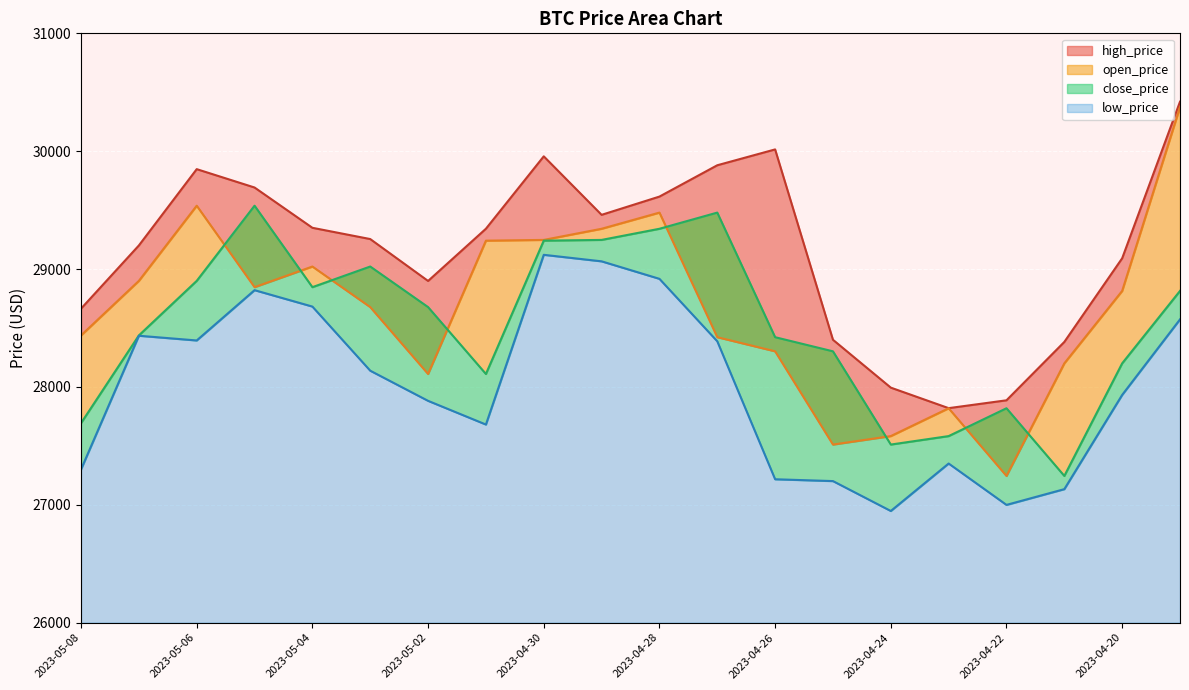

True or false: high_price and open_price cross at least once.

False